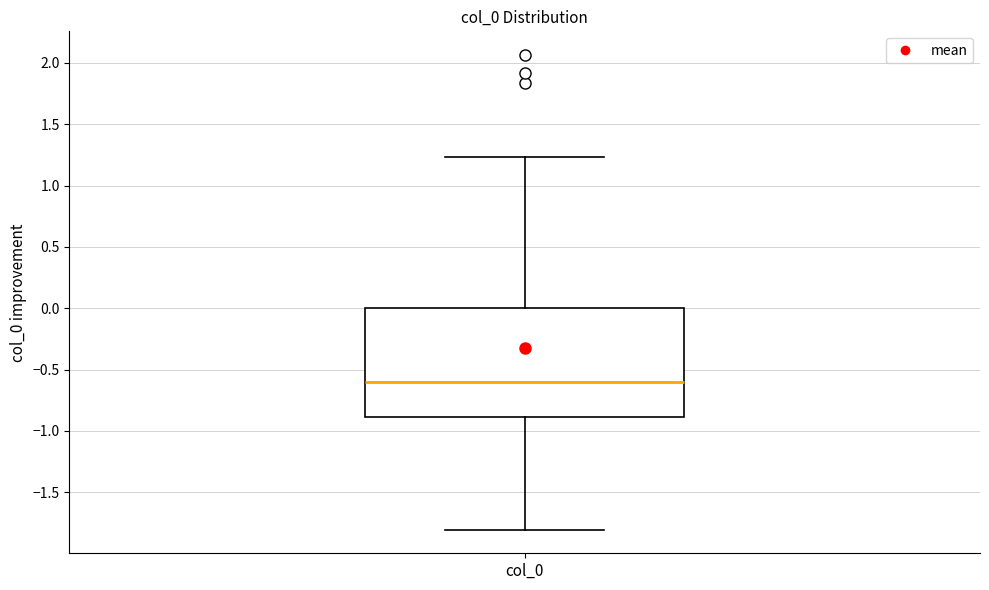

Where does the upper whisker of the box for col_0 end on the y-axis? The values are not printed on the chart, so give them approximately, as read against the axis.

1.25